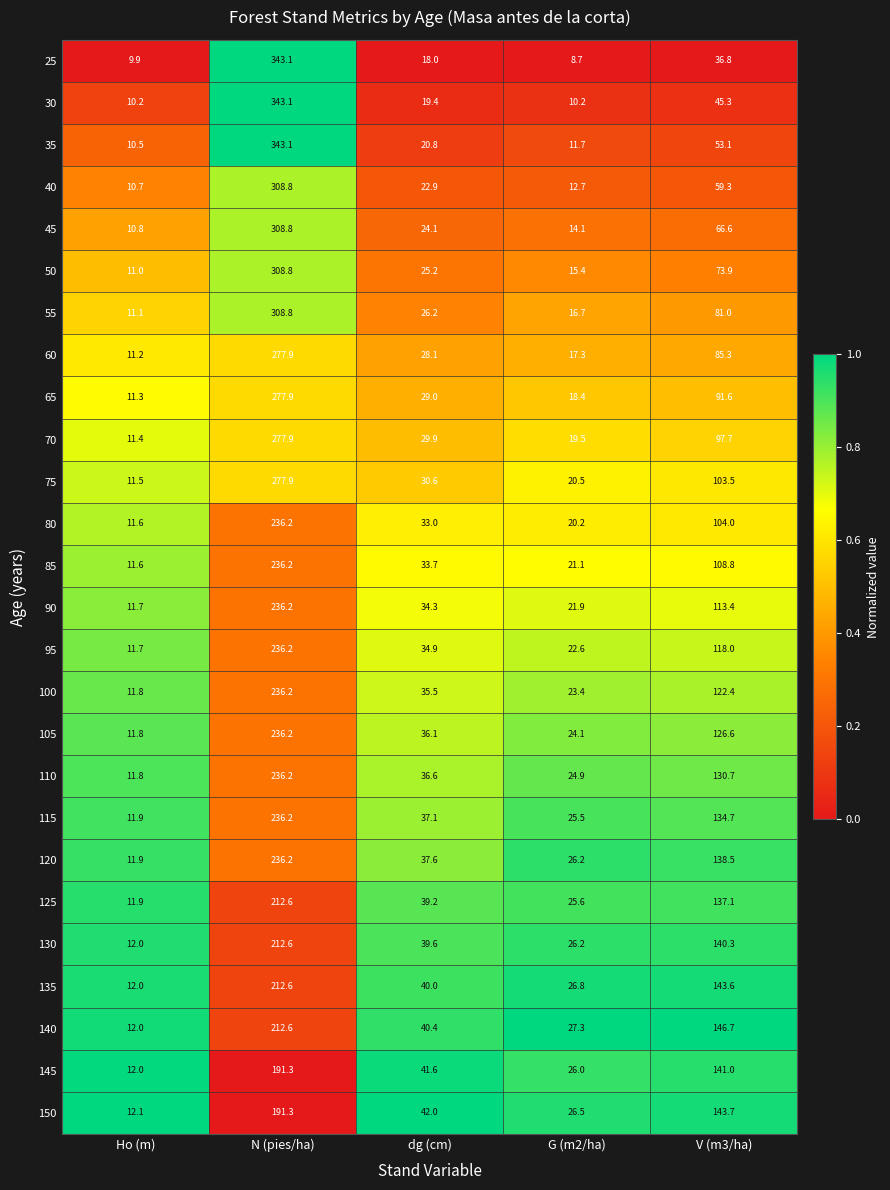

Is it true that 35 equals 17.5 at Ho (m)?

False